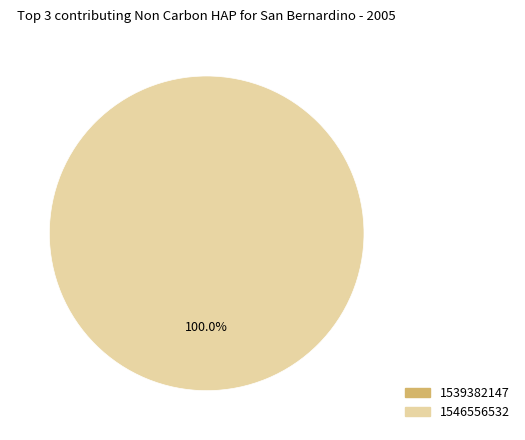

What is the change in value from 1539382147 to 1546556532?

+1